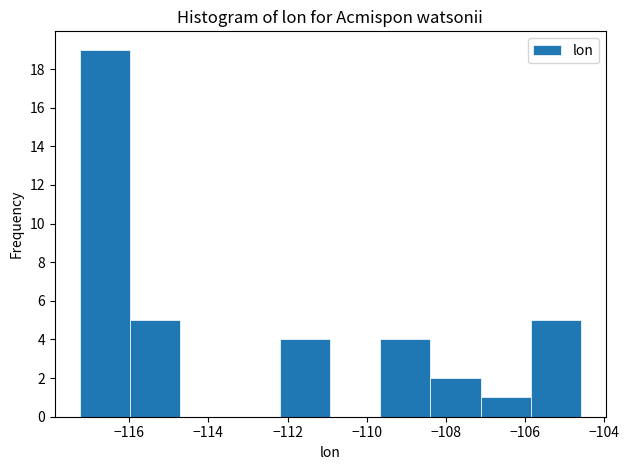

Reading left to right, list every bar in this chart as the range it spans on the x-axis followed by its height. Neither the bar edges nor the heights are printed on the chart, so give them approximately, as read against the axes.

-117.2 to -116.0: 19
-116.0 to -114.8: 5
-114.8 to -113.4: 0
-113.4 to -112.2: 0
-112.2 to -111.0: 4
-111.0 to -109.6: 0
-109.6 to -108.4: 4
-108.4 to -107.2: 2
-107.2 to -105.8: 1
-105.8 to -104.6: 5